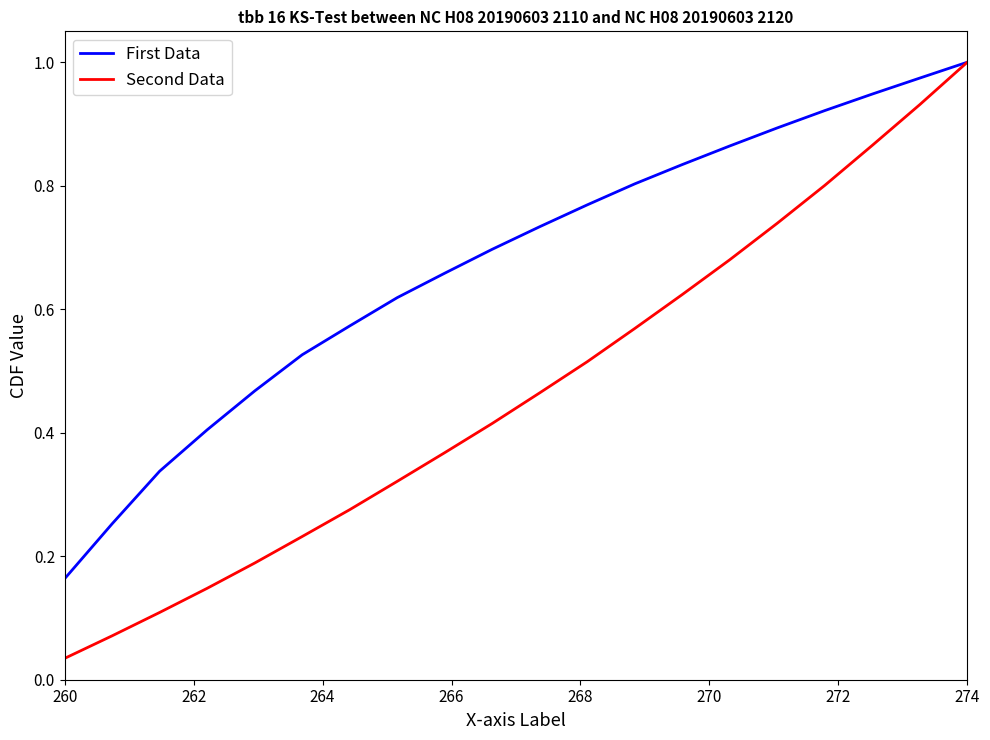

Which series has the largest range (max minus min)?

Second Data